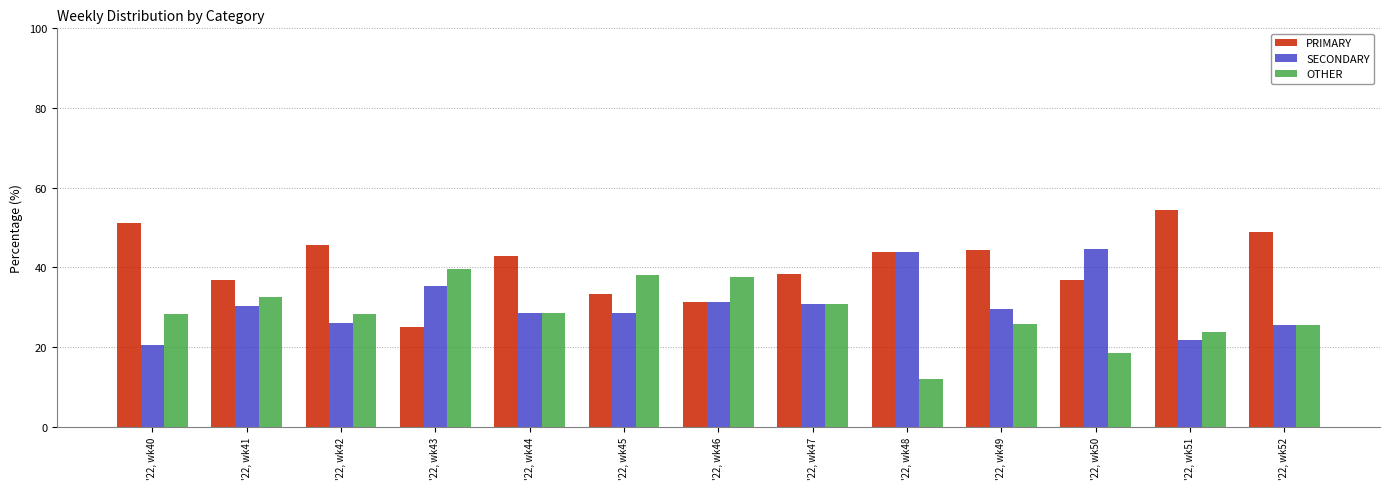

The OTHER series shows 32.6 at '22, wk41. True or false?

True